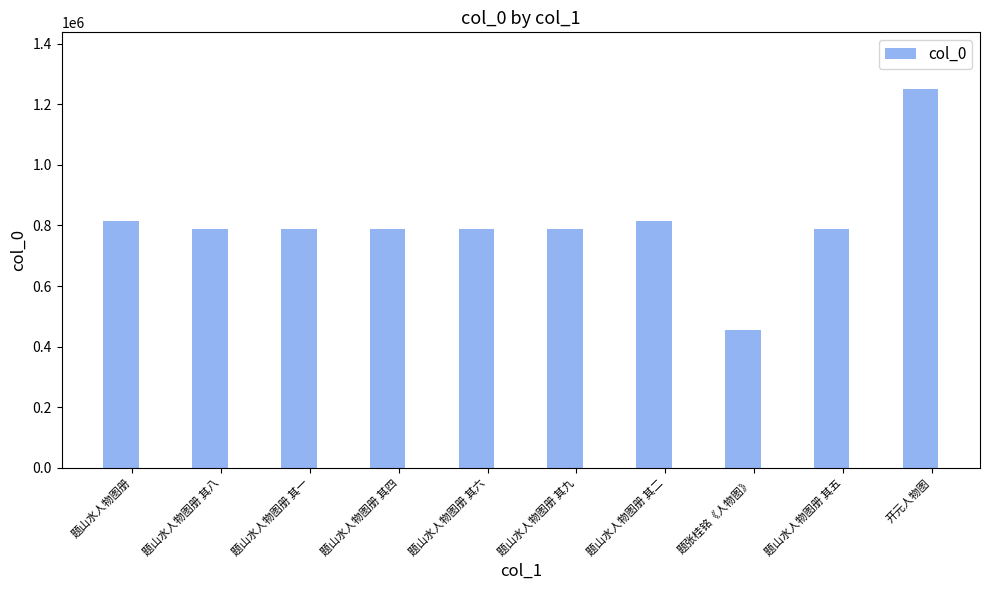

The chart shows a value of 789050 at 题山水人物图册 其九. True or false?

True